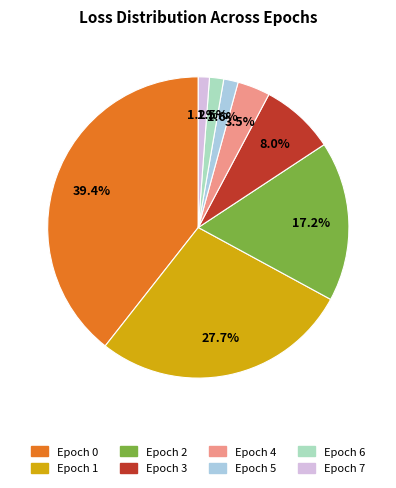

Is there any slice that represents more than half of the pie?

No